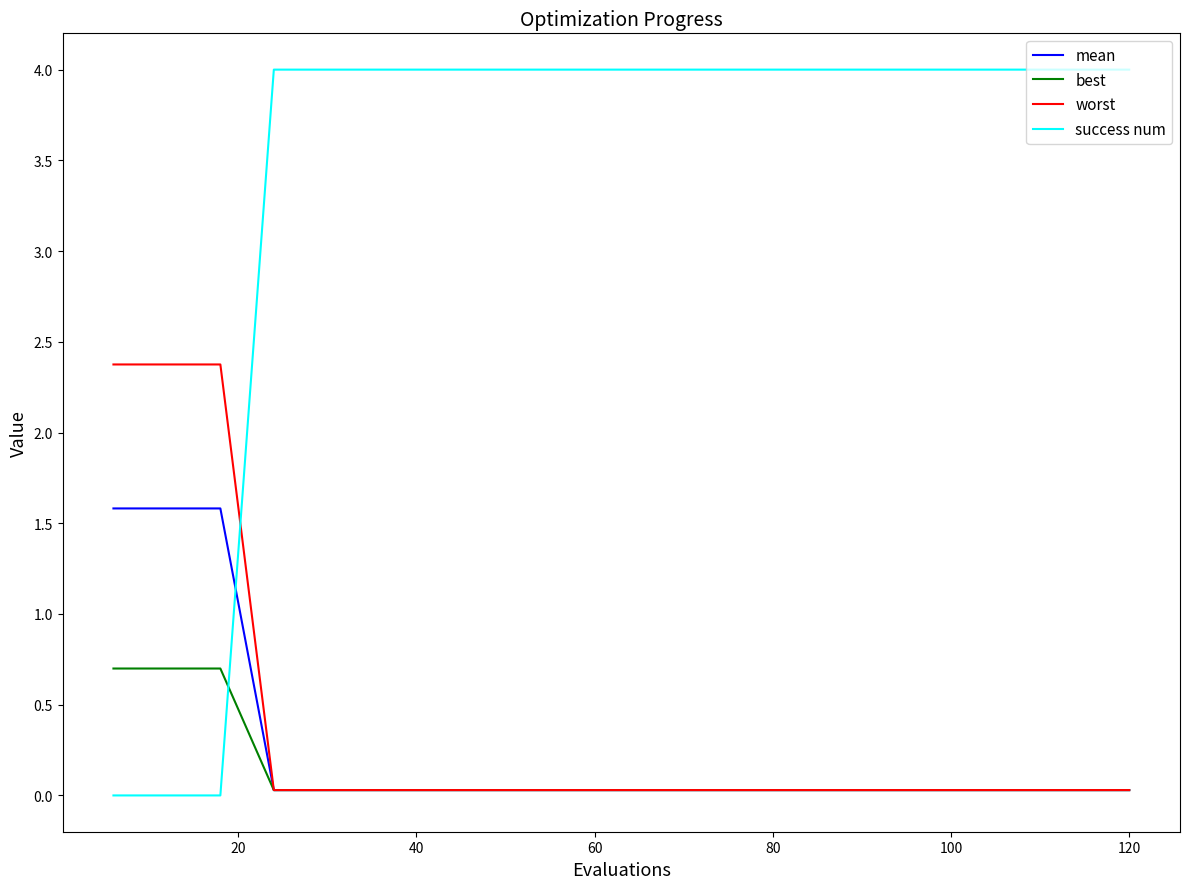

Which series has the largest total across all categories?

success num